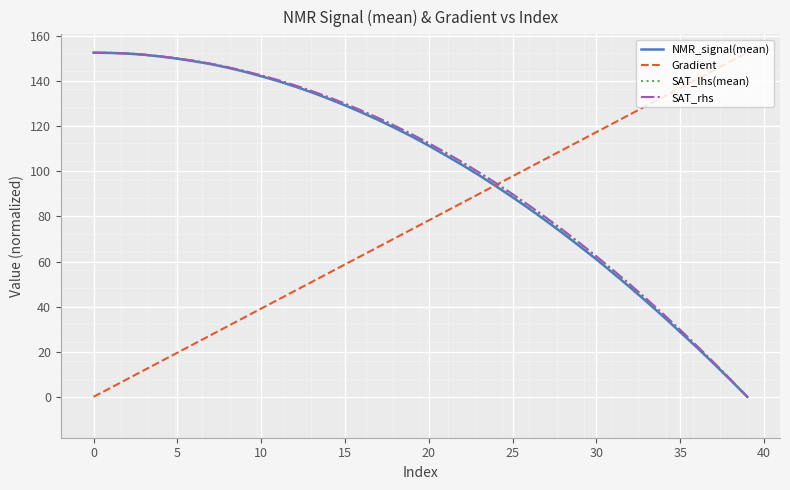

How many intersections are there between SAT_rhs and SAT_lhs(mean)?

2